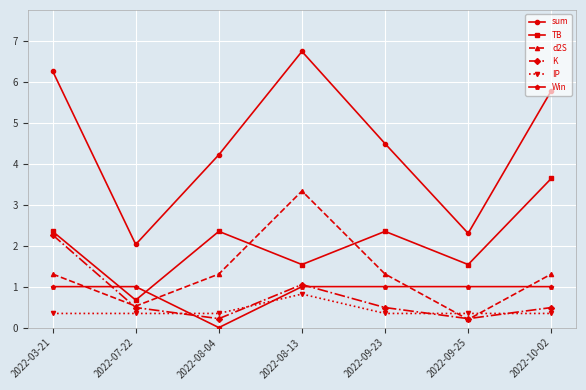

Where does the sum series first go above 4?

2022-03-21